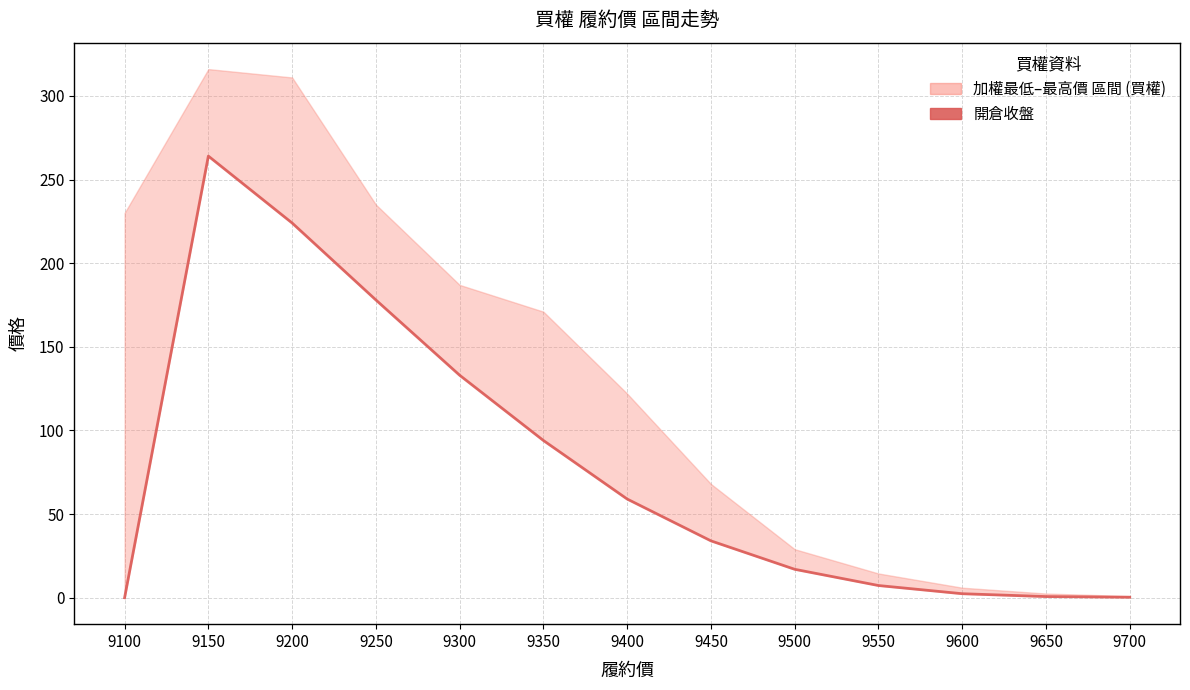

The value at 9350 is 40.4. True or false?

False